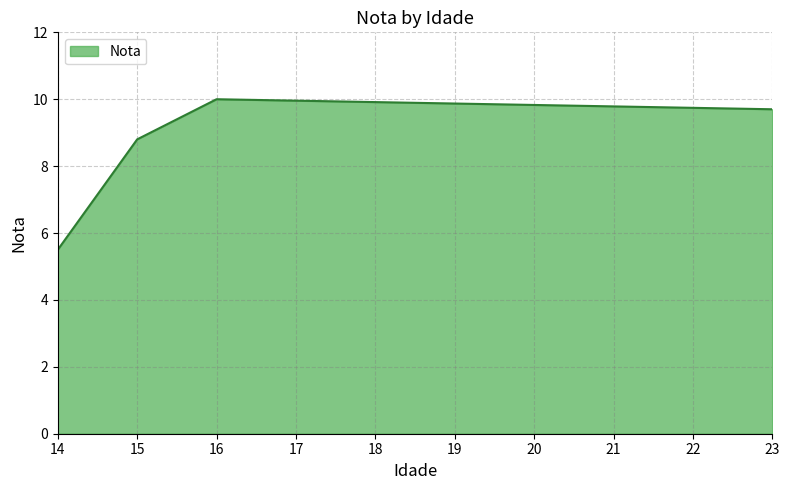

How many interior local peaks (higher than both neighbors) does the data have?

1